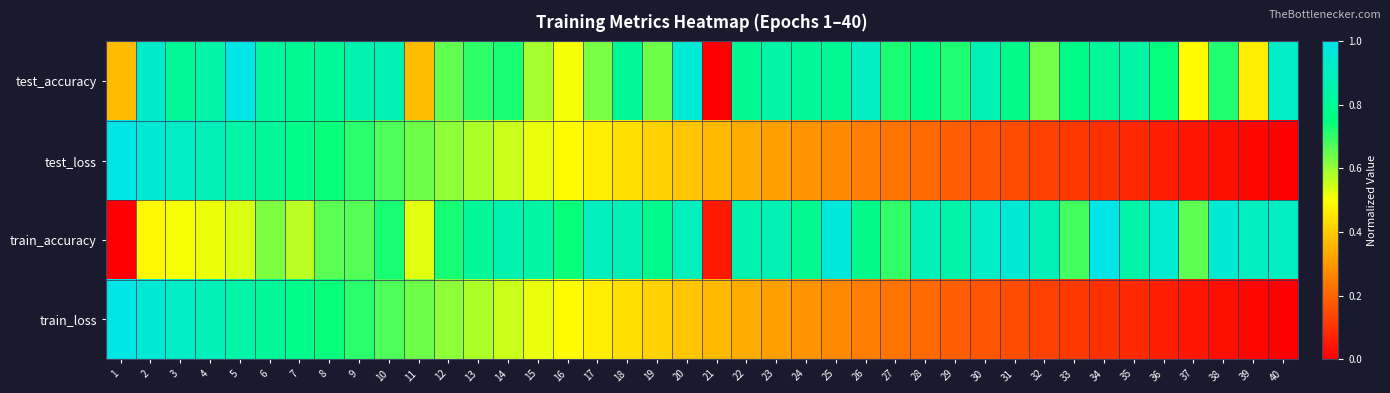

At which category is the sum across all series the highest?

2